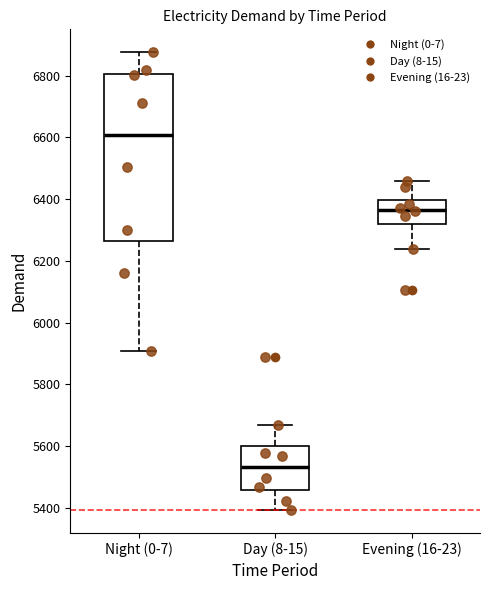

Which box has the highest median line?

Night (0-7)